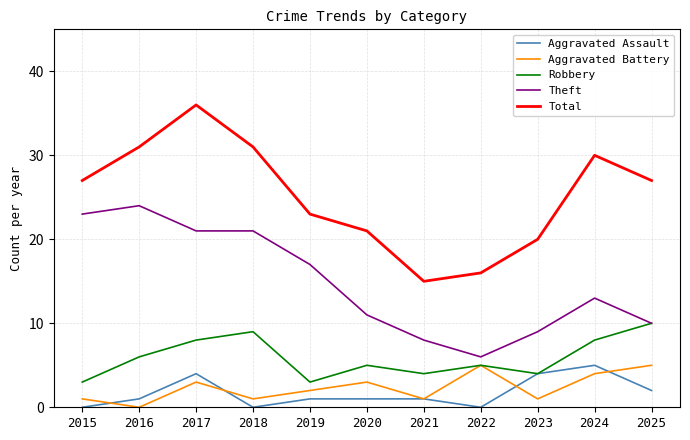

True or false: Theft and Aggravated Battery intersect in this chart.

False